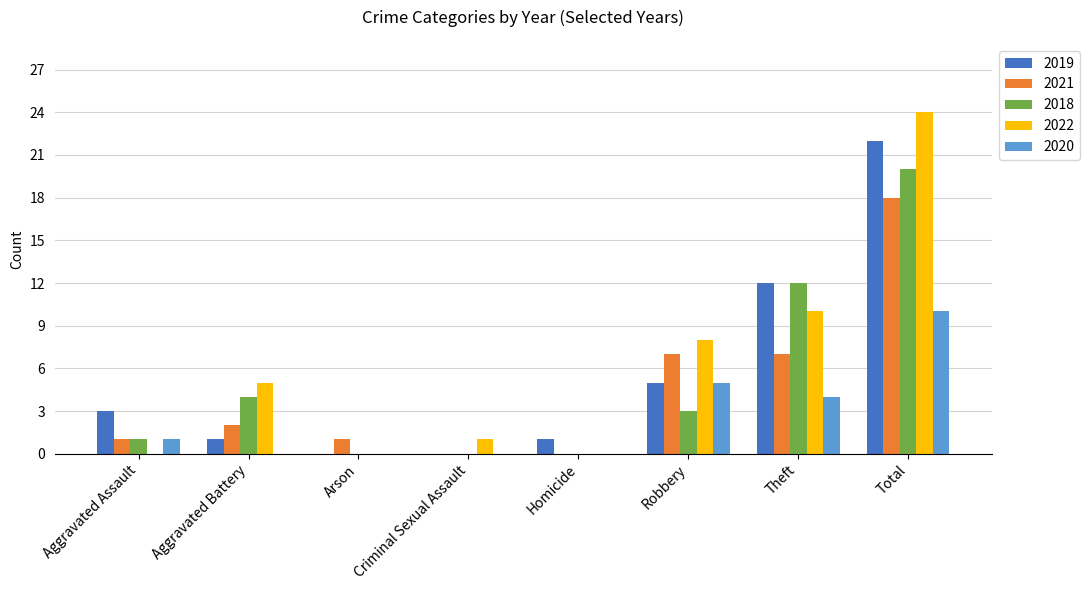

What is the sum of all 2021 values?

36